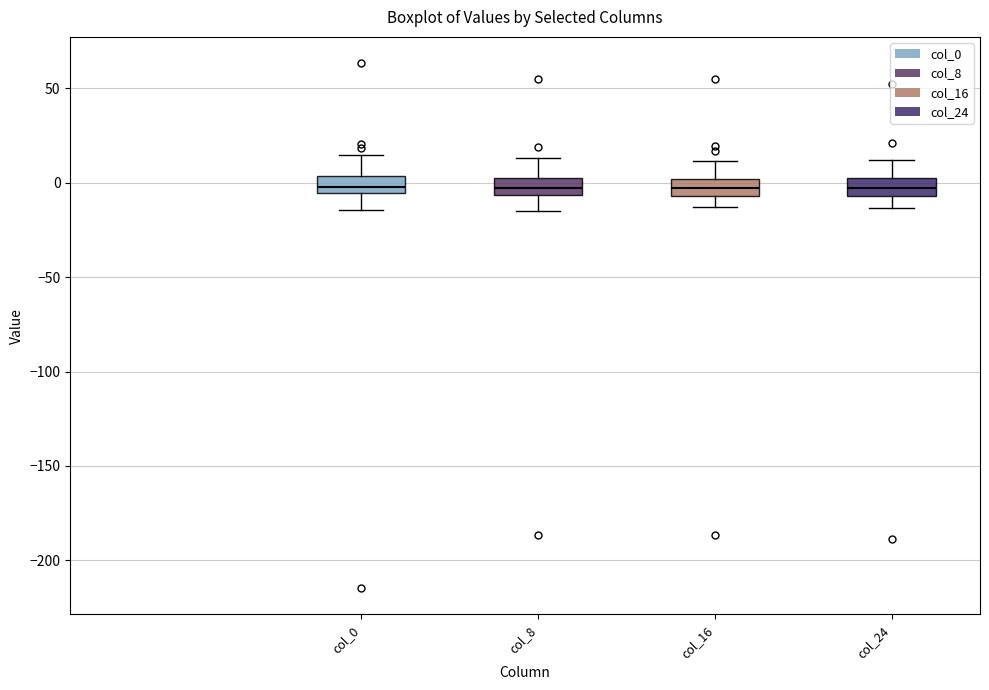

Where is the lower edge of the box for col_16 on the y-axis? The values are not printed on the chart, so give them approximately, as read against the axis.

-5